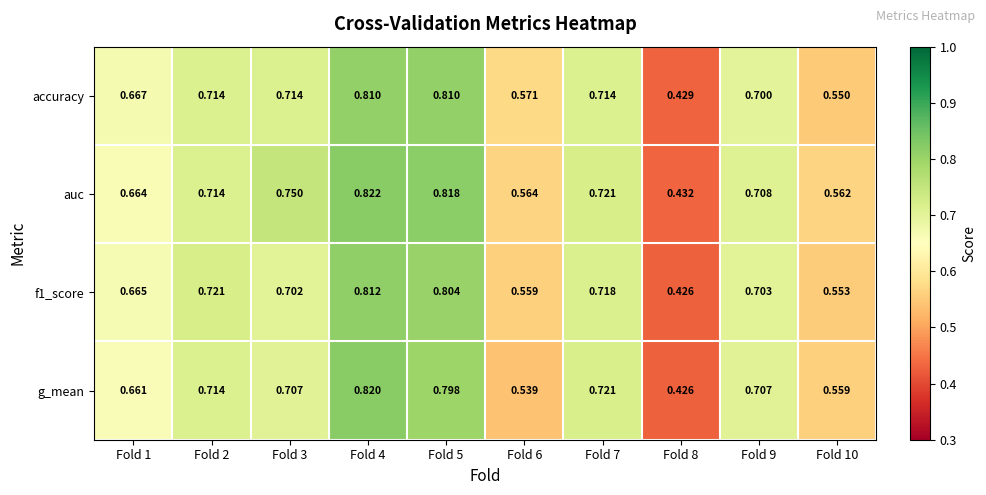

Which series has the largest total across all categories?

auc